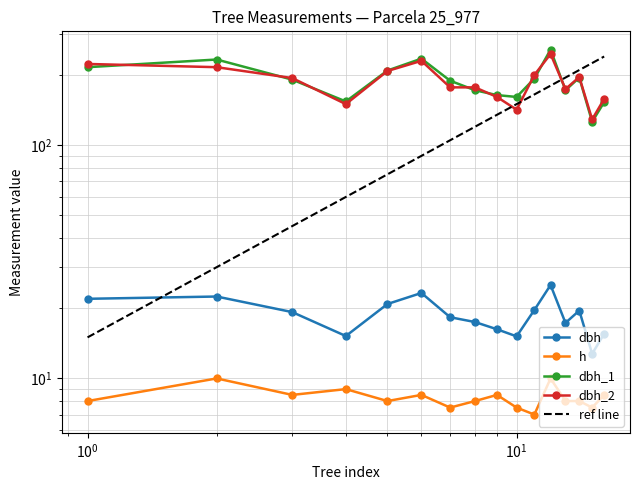

Count the number of data series in this chart.

4